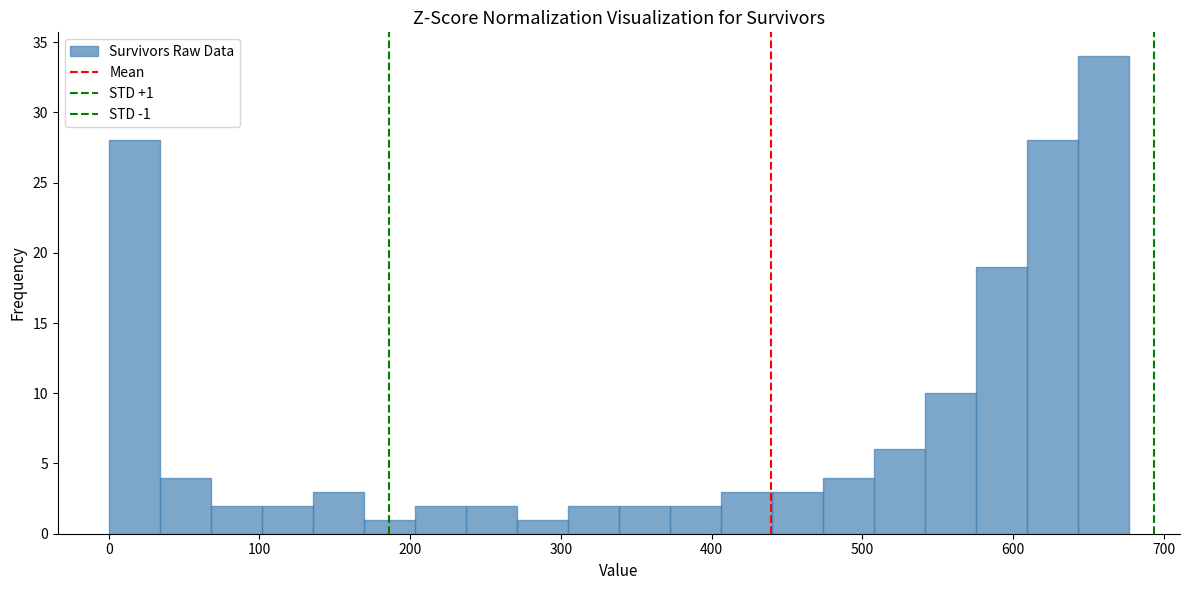

Read against the x-axis, roughly where is the centre of the tallest bar?

660